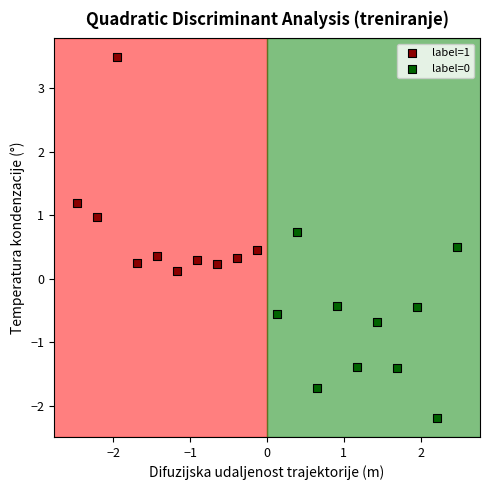

Which series has the widest spread of Y values?

label=1